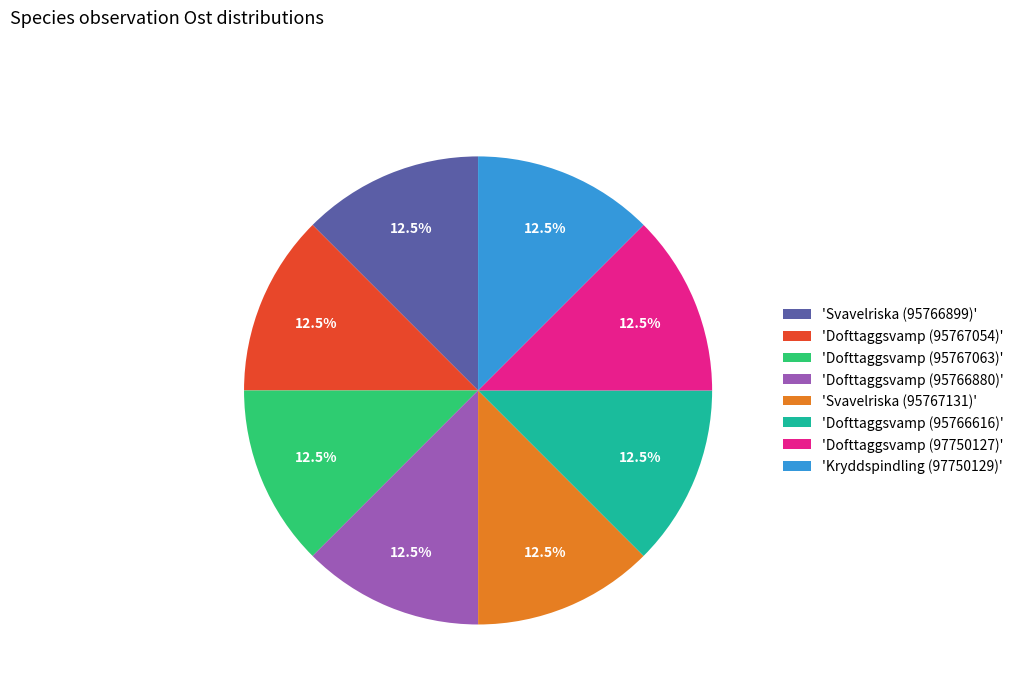

Approximately how many times larger is the value at 'Kryddspindling (97750129)' compared to 'Svavelriska (95767131)'?

1.0